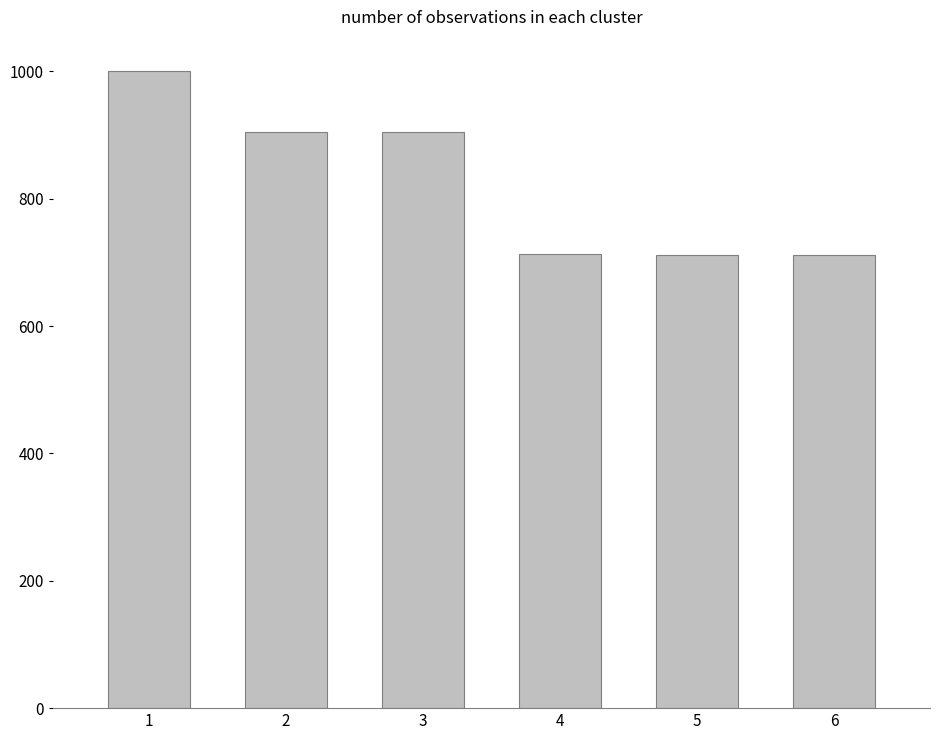

What is the value of the 1st bar from the left?

1000